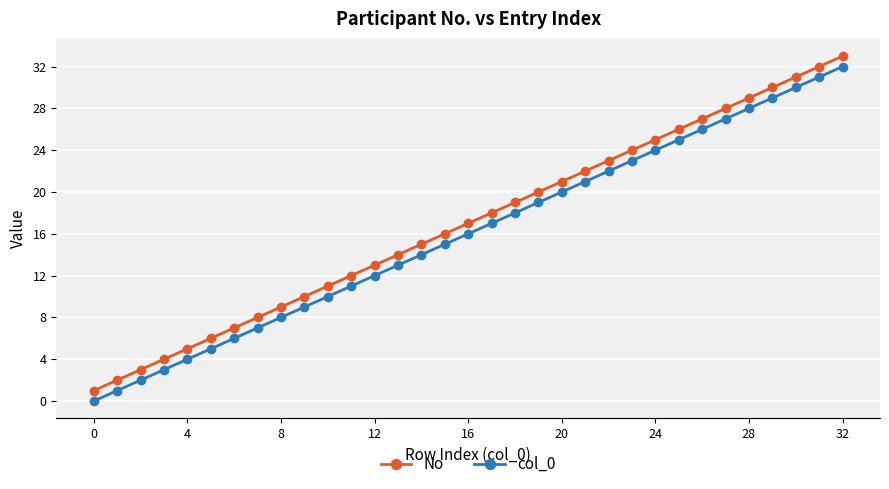

What is the difference between the maximum and second lowest values in the No series?

31